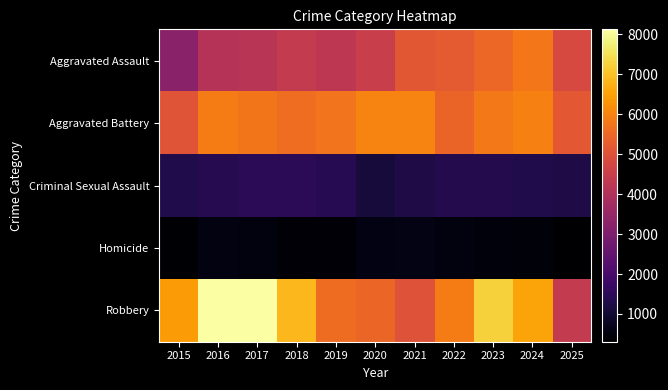

Which series has the largest total across all categories?

Robbery